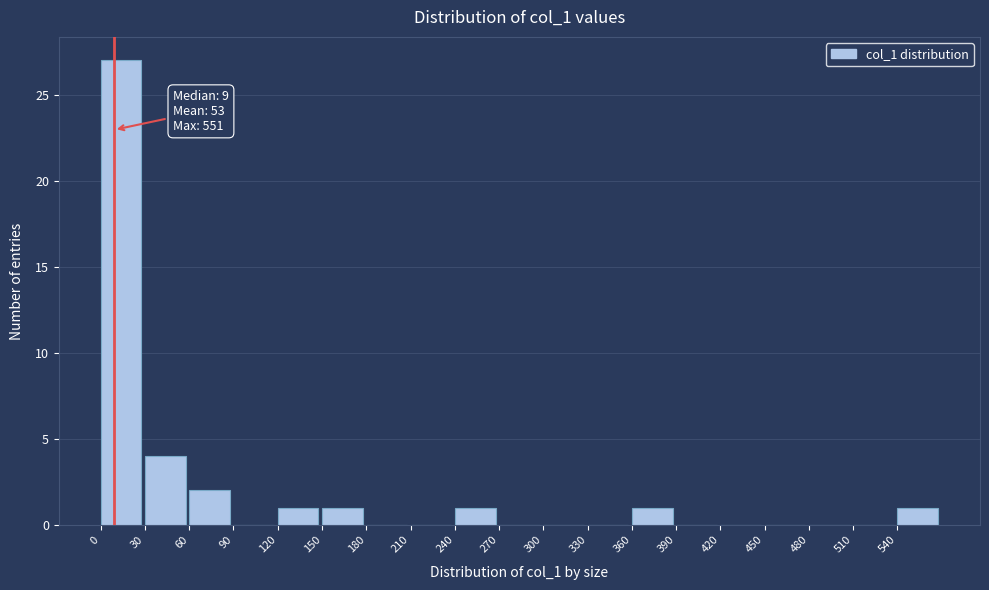

Over which range of the x-axis is the bar tallest?

0 to 30